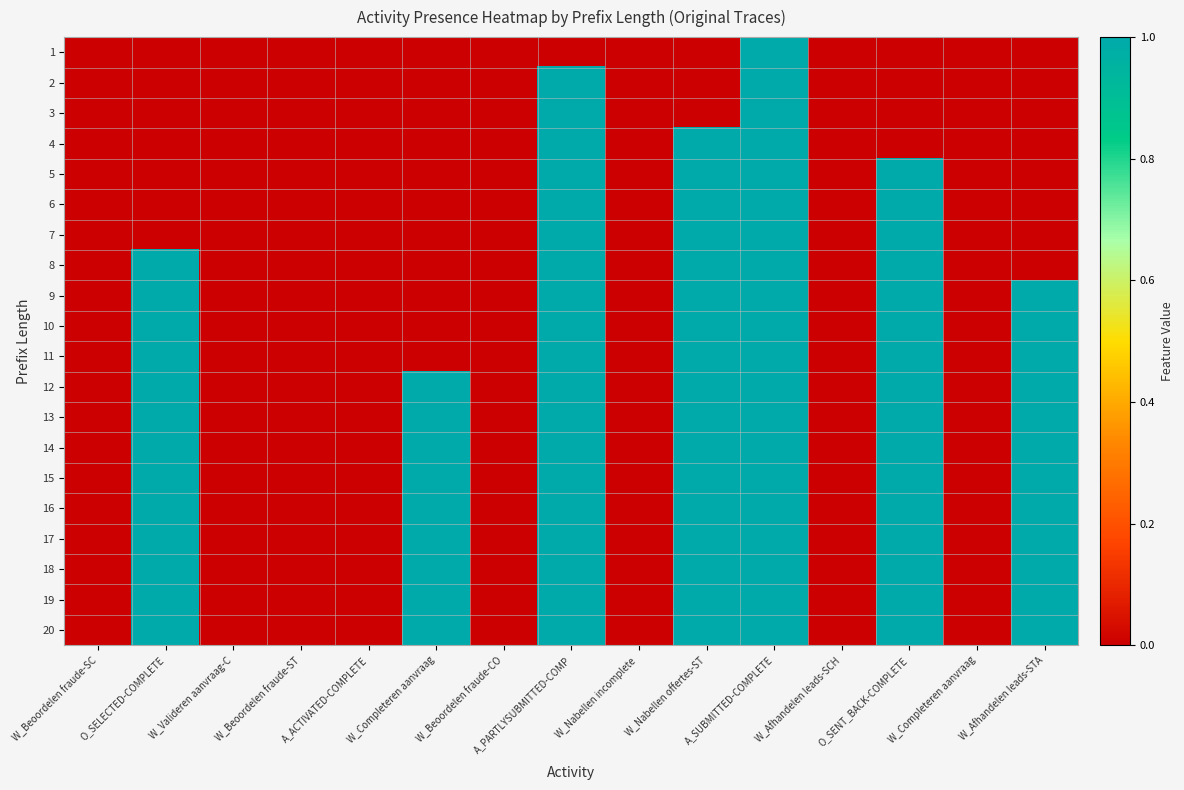

Between W_Valideren aanvraag-C and W_Nabellen offertes-ST, which is larger?

W_Valideren aanvraag-C